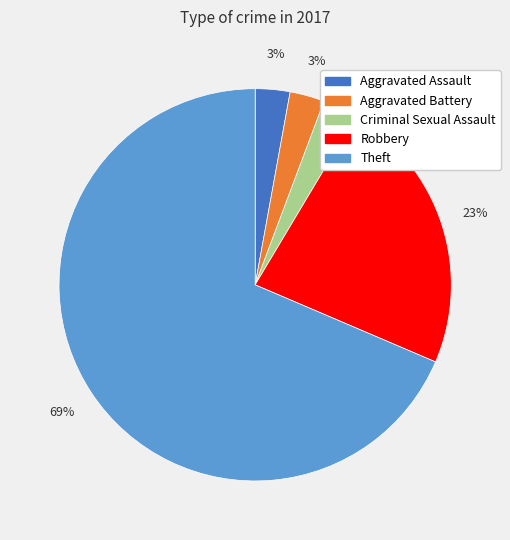

Count the number of slices in the pie.

5